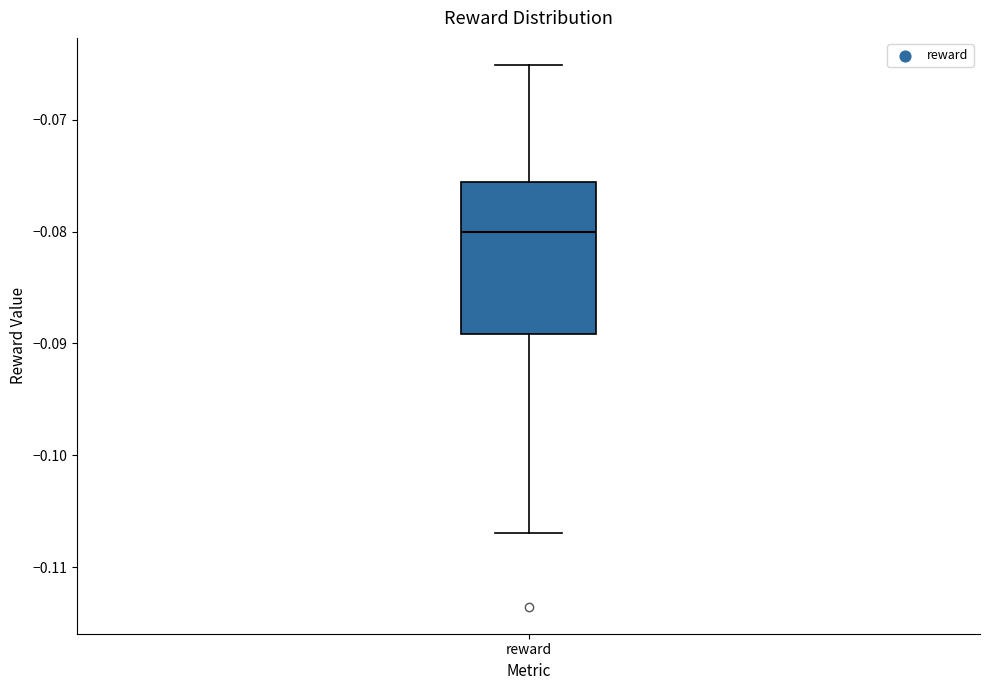

Where does the median line of the box for reward sit on the y-axis? The values are not printed on the chart, so give them approximately, as read against the axis.

-0.080